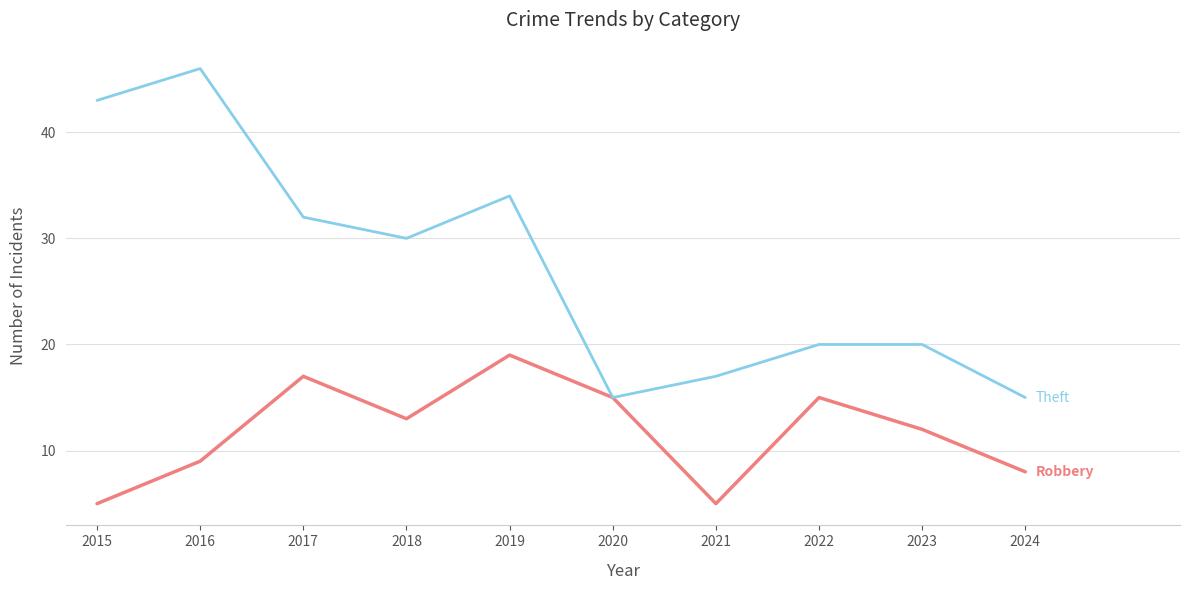

At which category is the sum across all series the highest?

2016